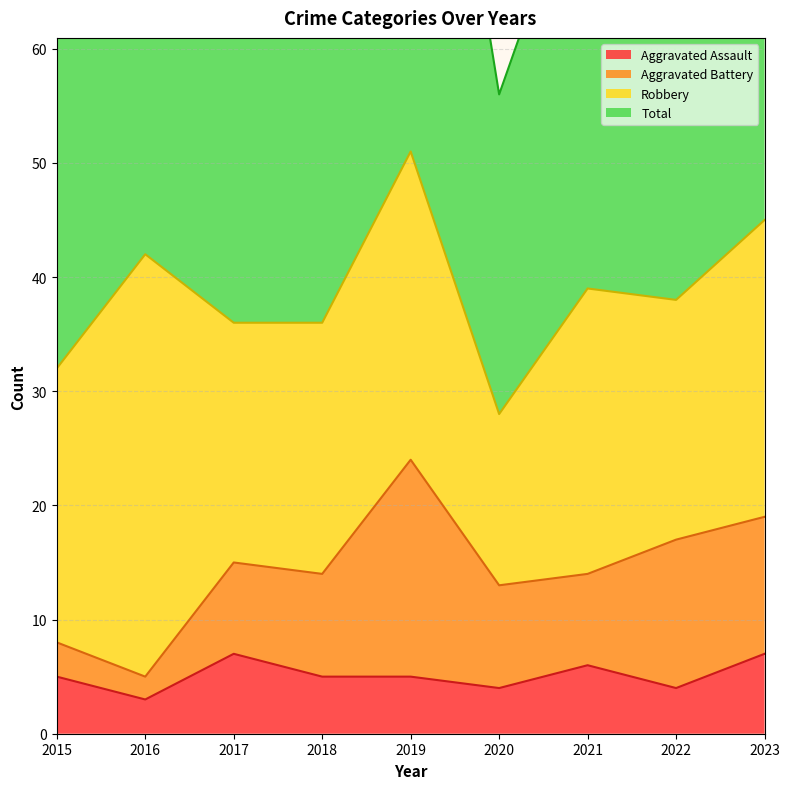

What is the minimum value shown in the chart?

3